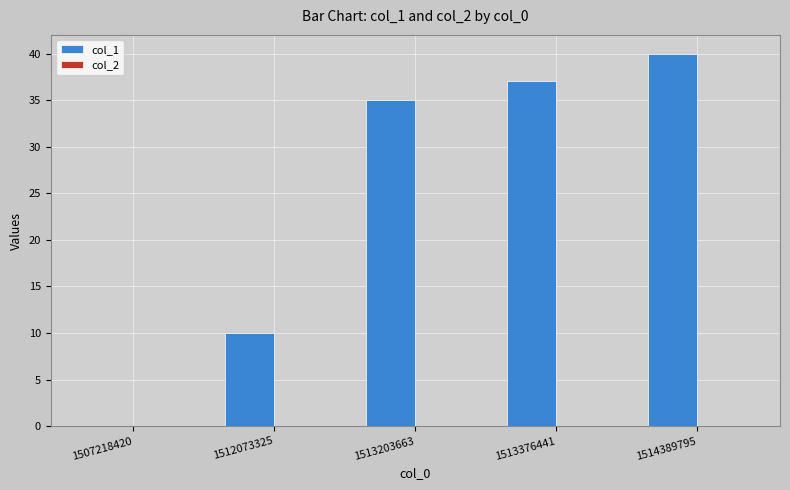

Between 1513203663 and 1513376441, which is larger?

1513376441